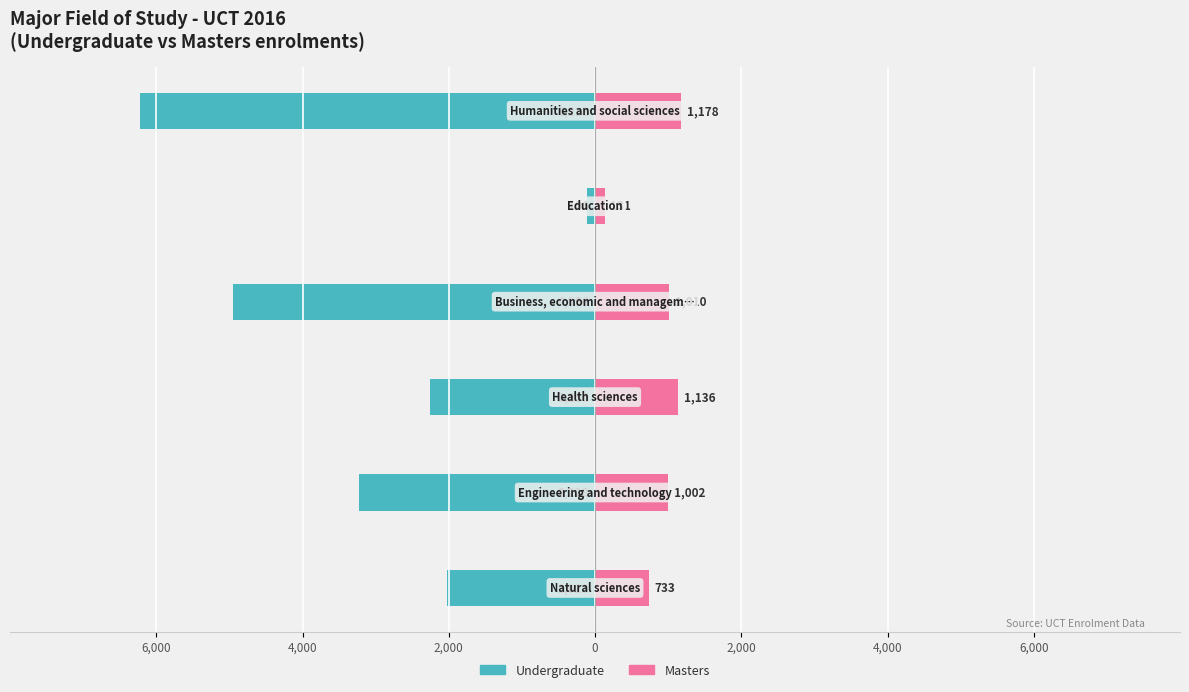

Rank the series at 2,000 from highest to lowest value.

Masters, Undergraduate